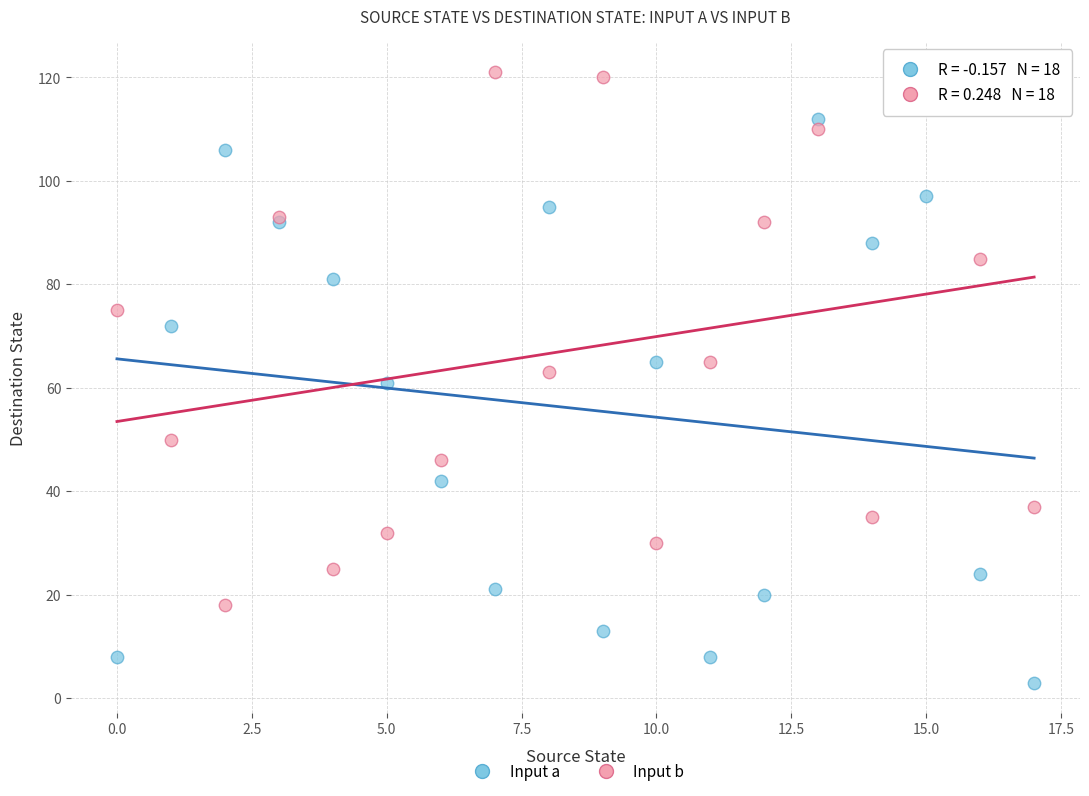

Which series contains the lowest Y value?

Input a